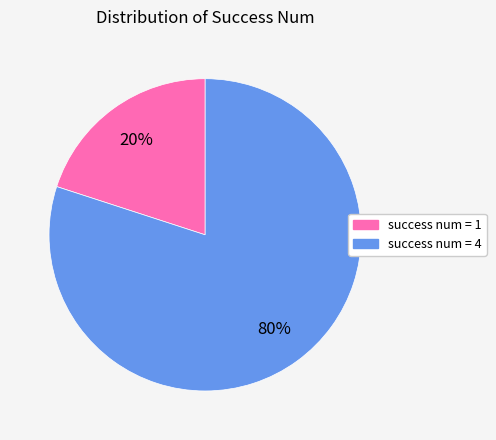

True or false: success num = 4 accounts for 70% of the total.

False